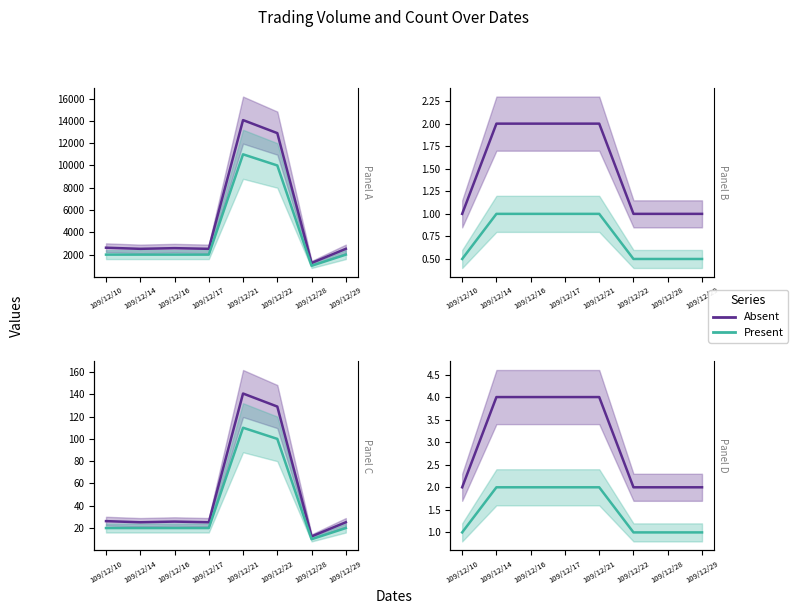

How many data points in Absent are less than 4?

4